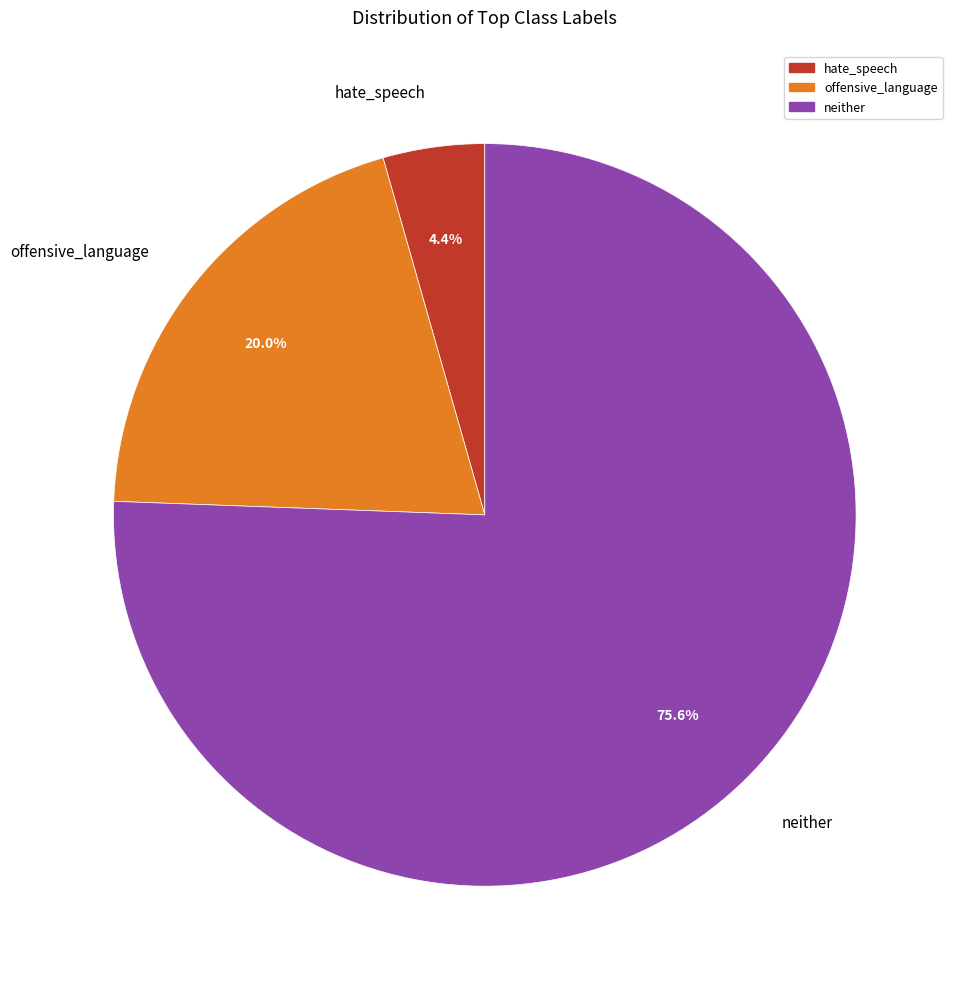

Which category has the smallest portion of the pie?

hate_speech